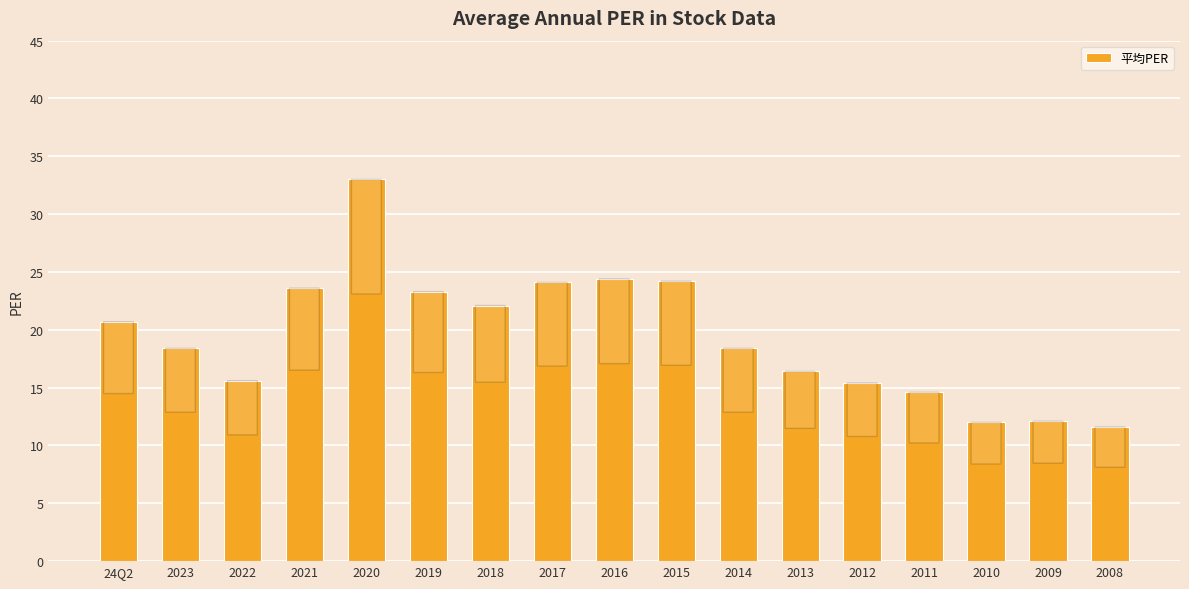

Where is the data nearest to the value 22?

2018